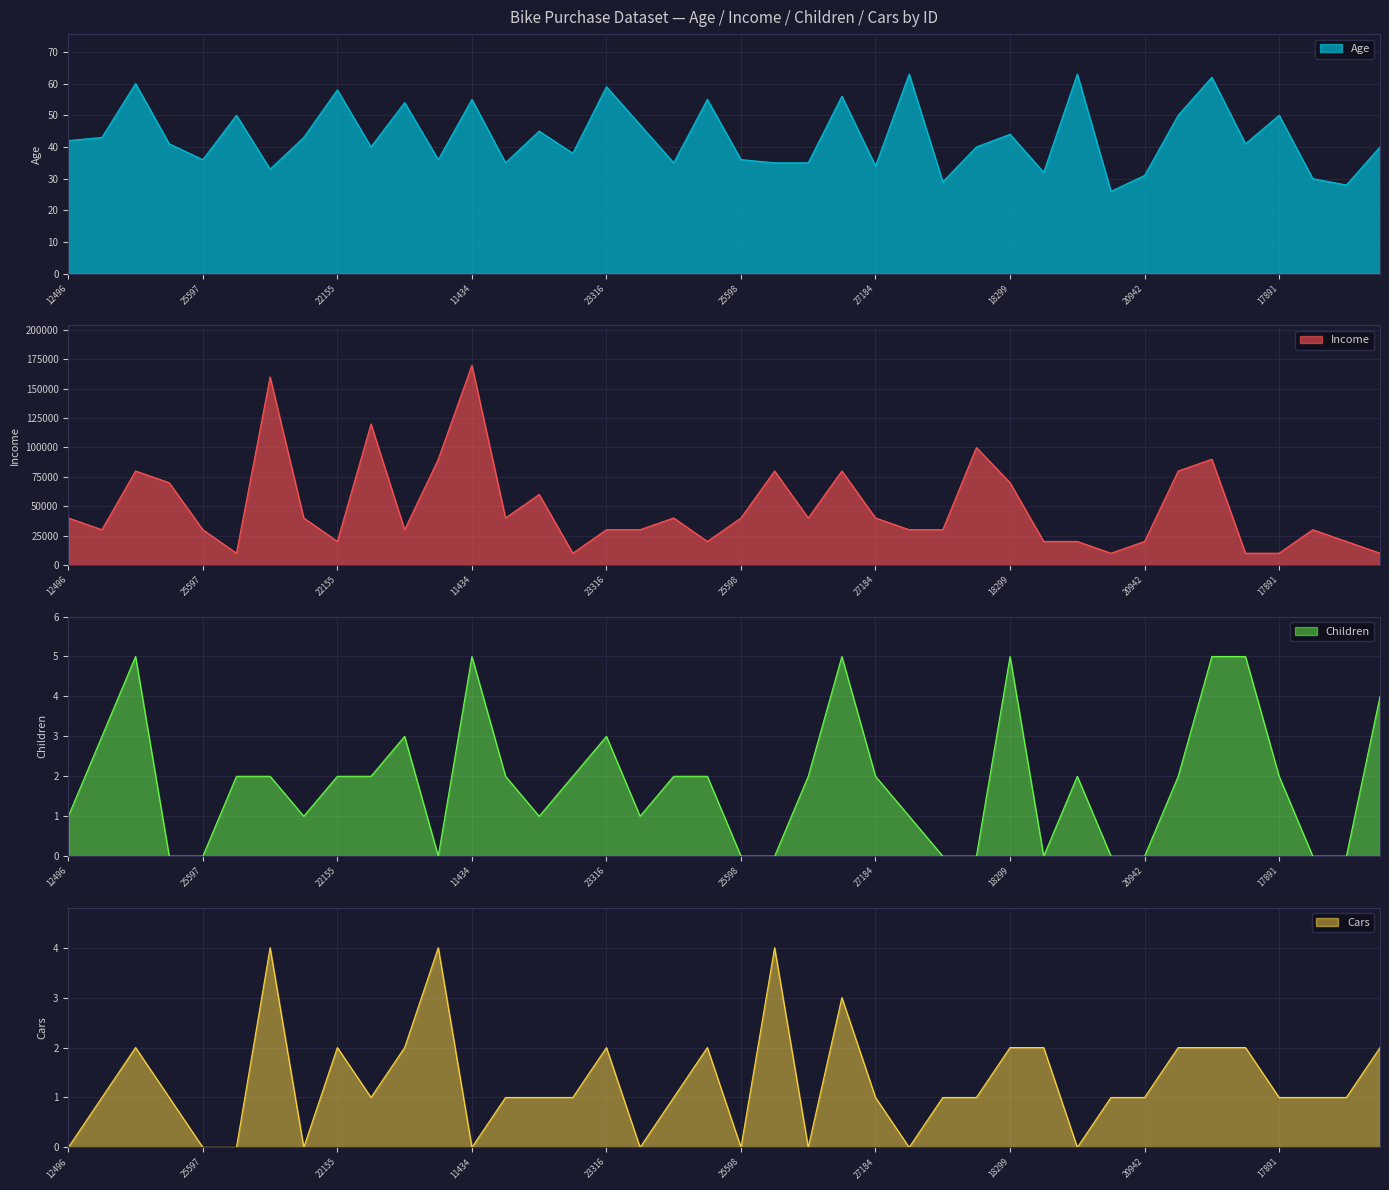

What is the lowest value of the Income series?

10000